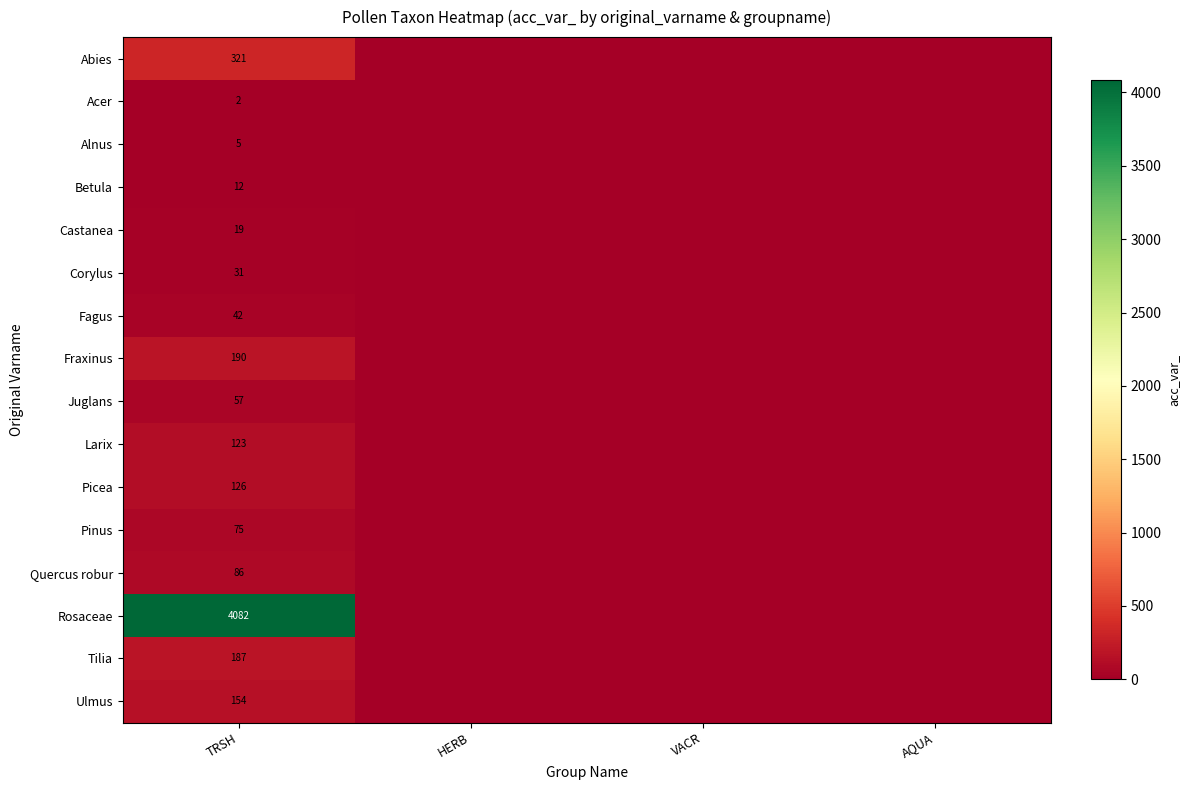

Is it true that Alnus equals 8 at TRSH?

False